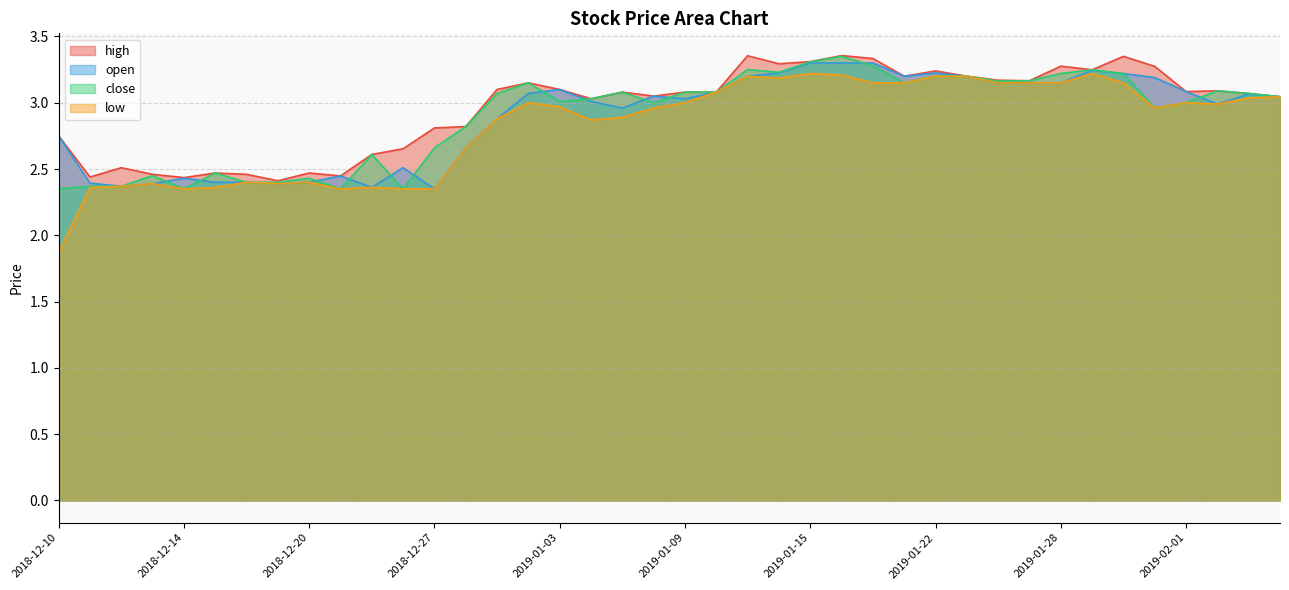

At which label does high reach its minimum?

2018-12-19